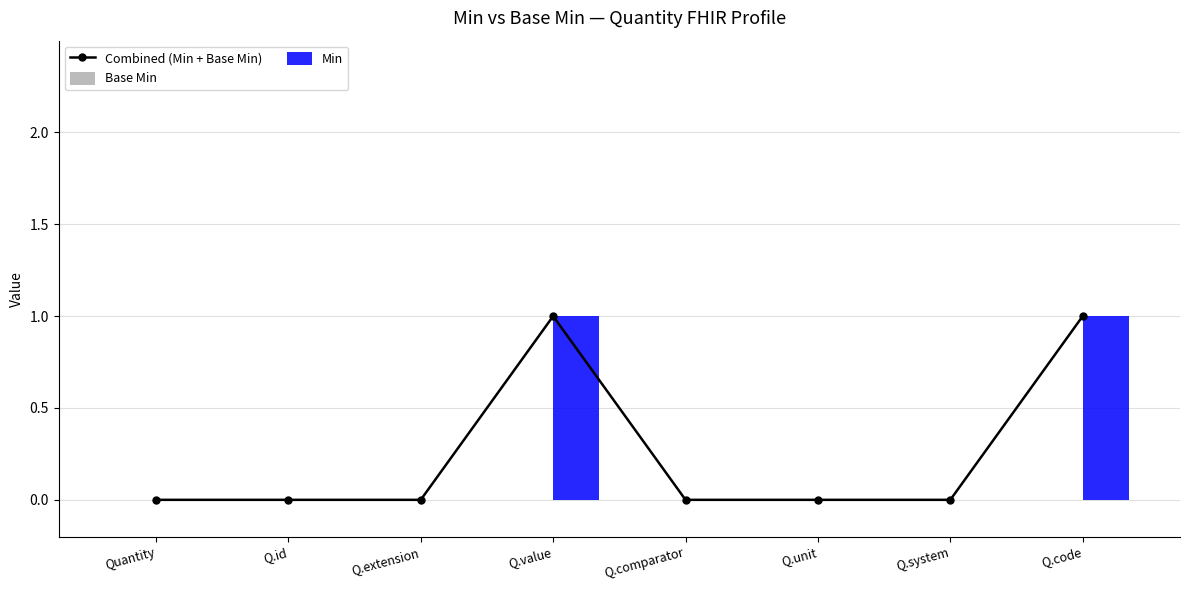

At which label is Combined (Min + Base Min) closest to 0?

Quantity